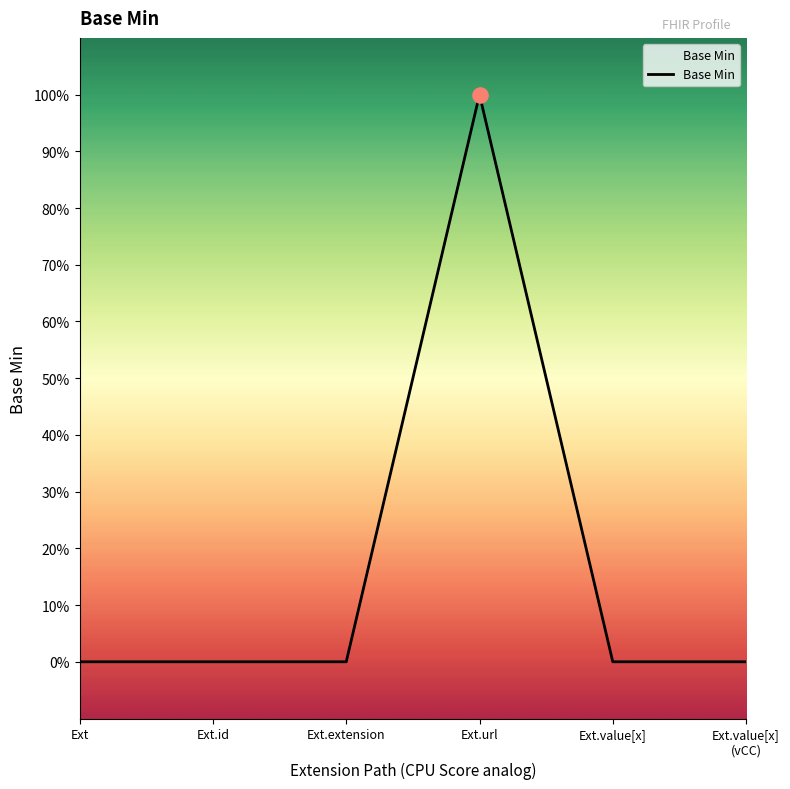

Does the chart have visible grid lines?

No